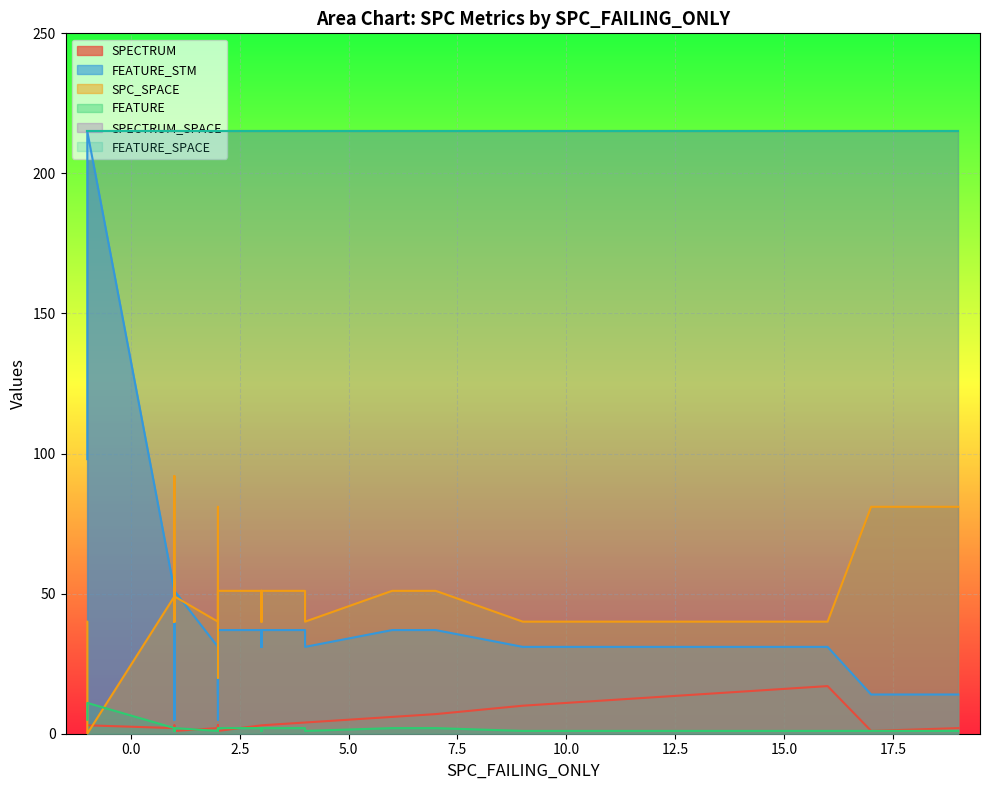

What is the highest value of the FEATURE_STM series?

215